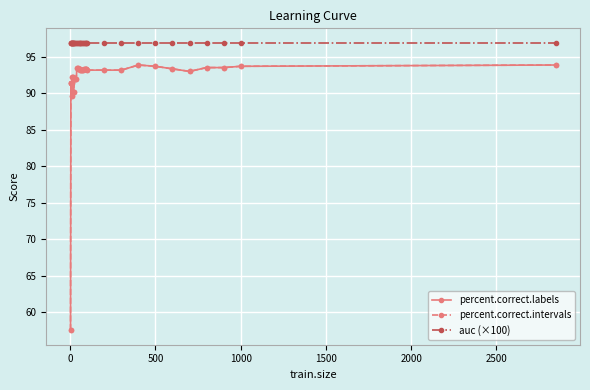

Does the chart have visible grid lines?

Yes